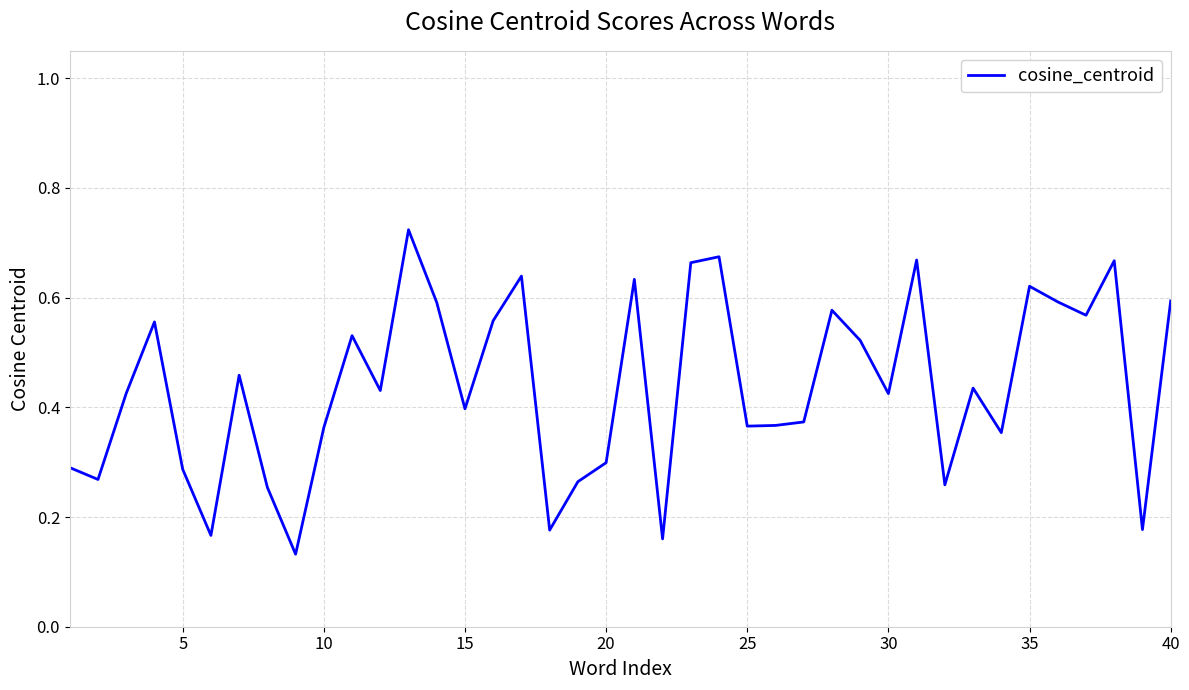

Between 35 and 10, which is larger?

35